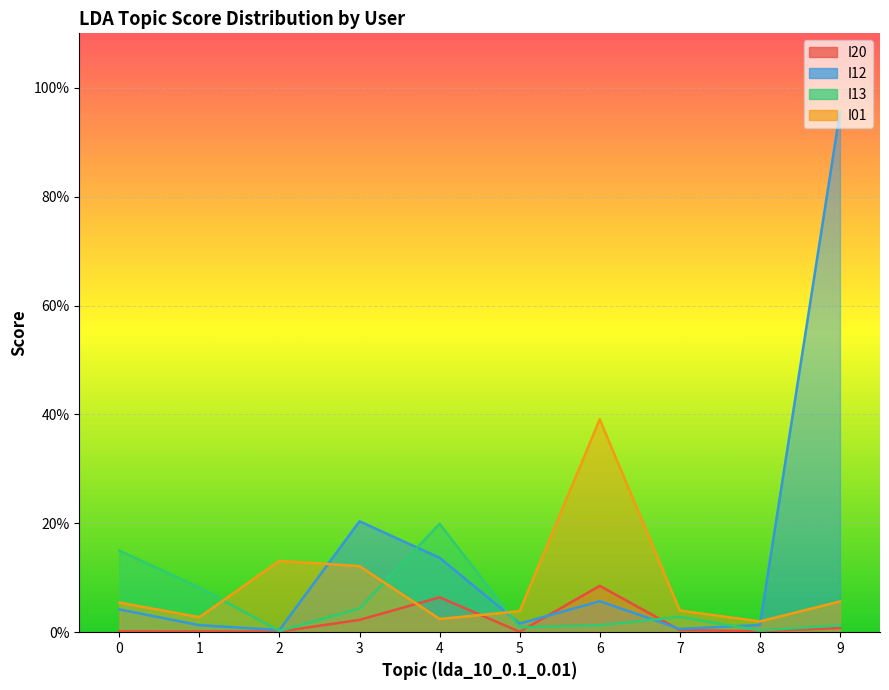

True or false: I13 has more than 1 interior local peaks.

True